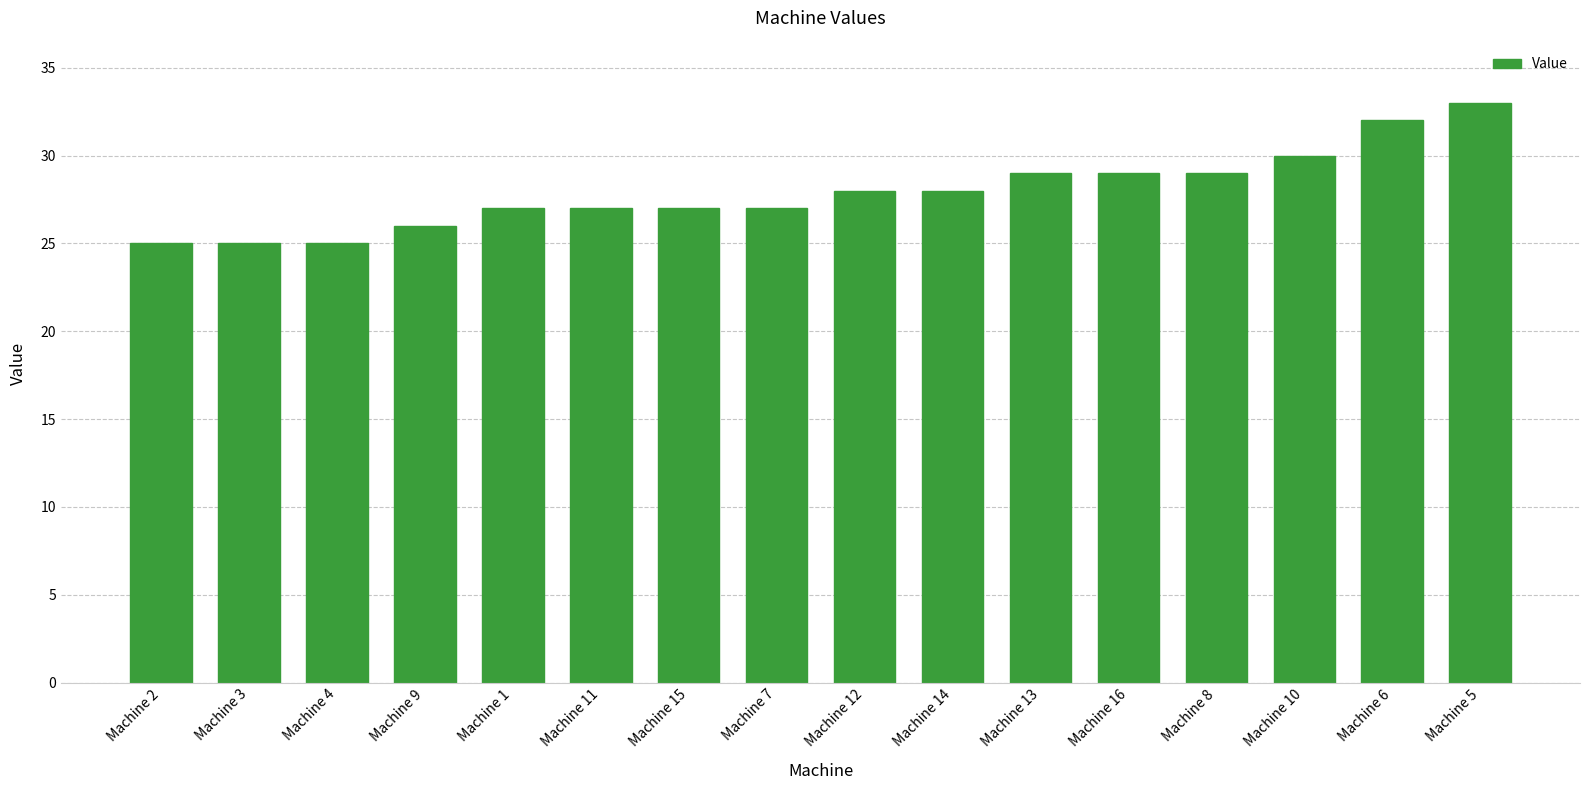

Reading left to right, what are all the values shown in this chart?

25	25	25	26	27	27	27	27	28	28	29	29	29	30	32	33